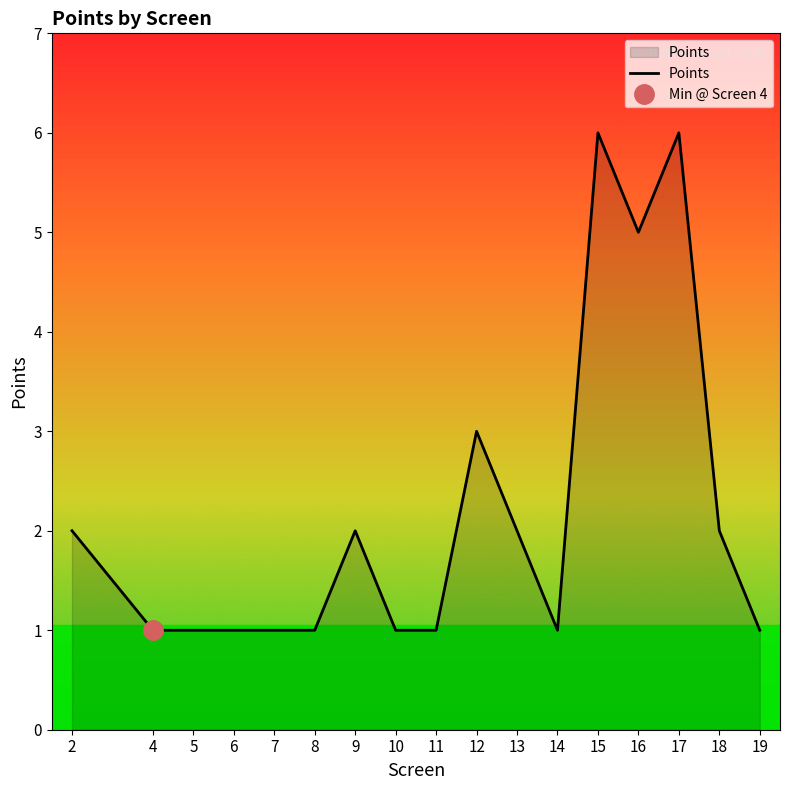

What value does the data have at 11?

1